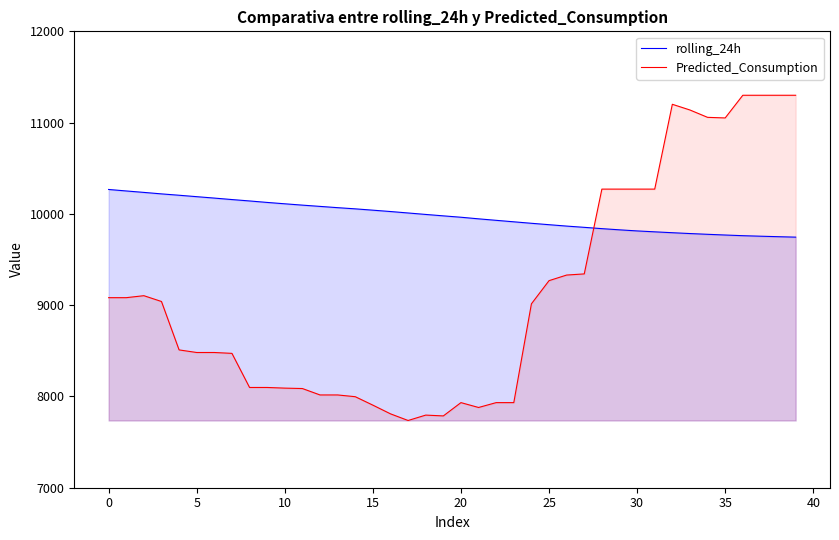

In Predicted_Consumption, how many points are higher than both neighbors (excluding endpoints)?

4